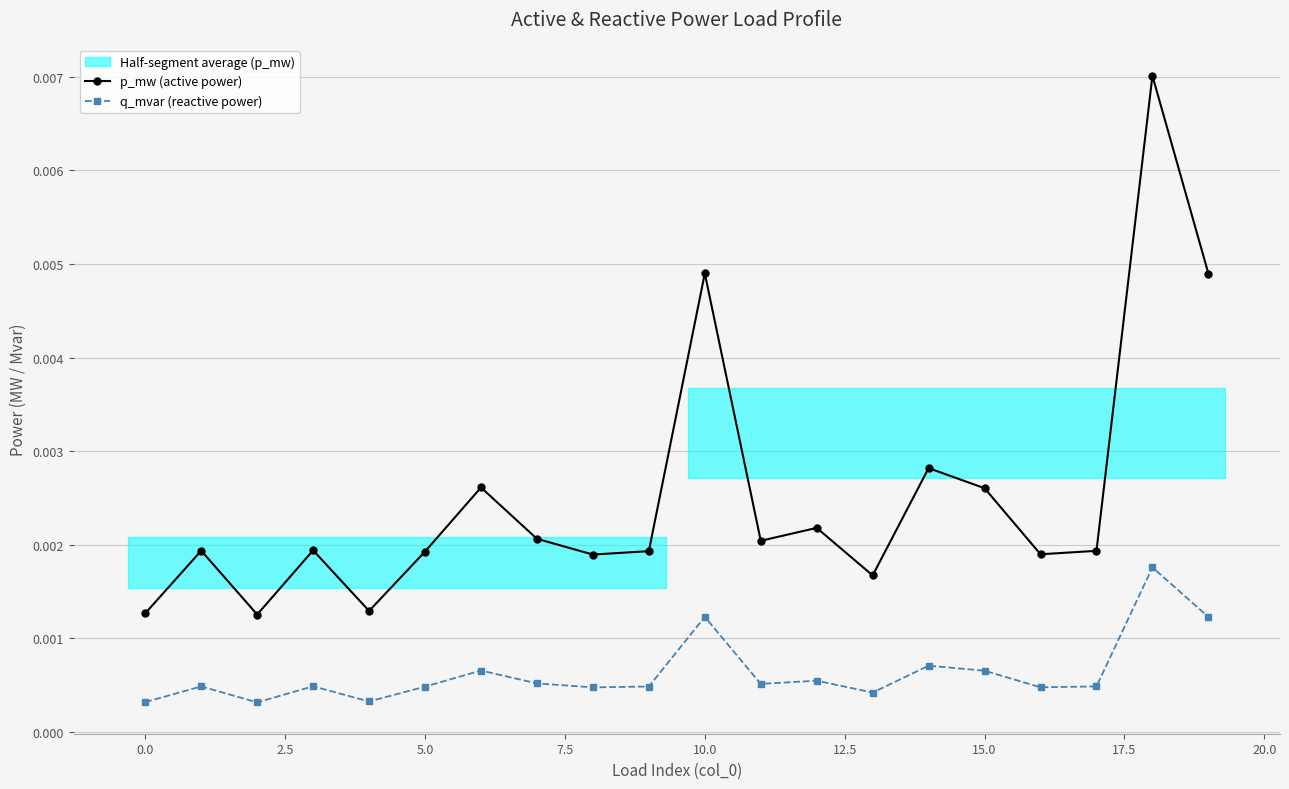

Which label corresponds to the largest value in the chart?

18